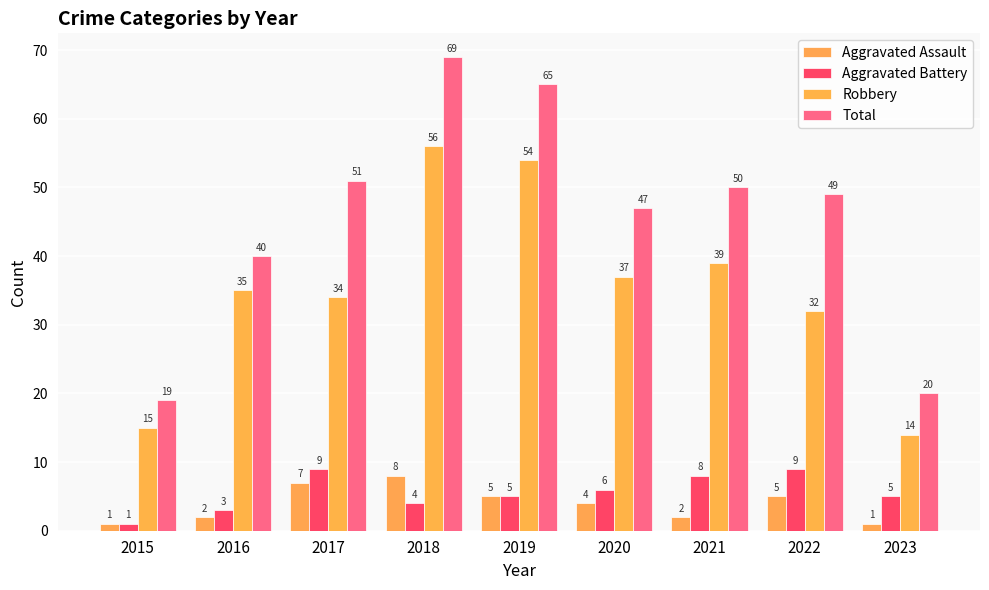

What is the maximum value shown in the chart?

69